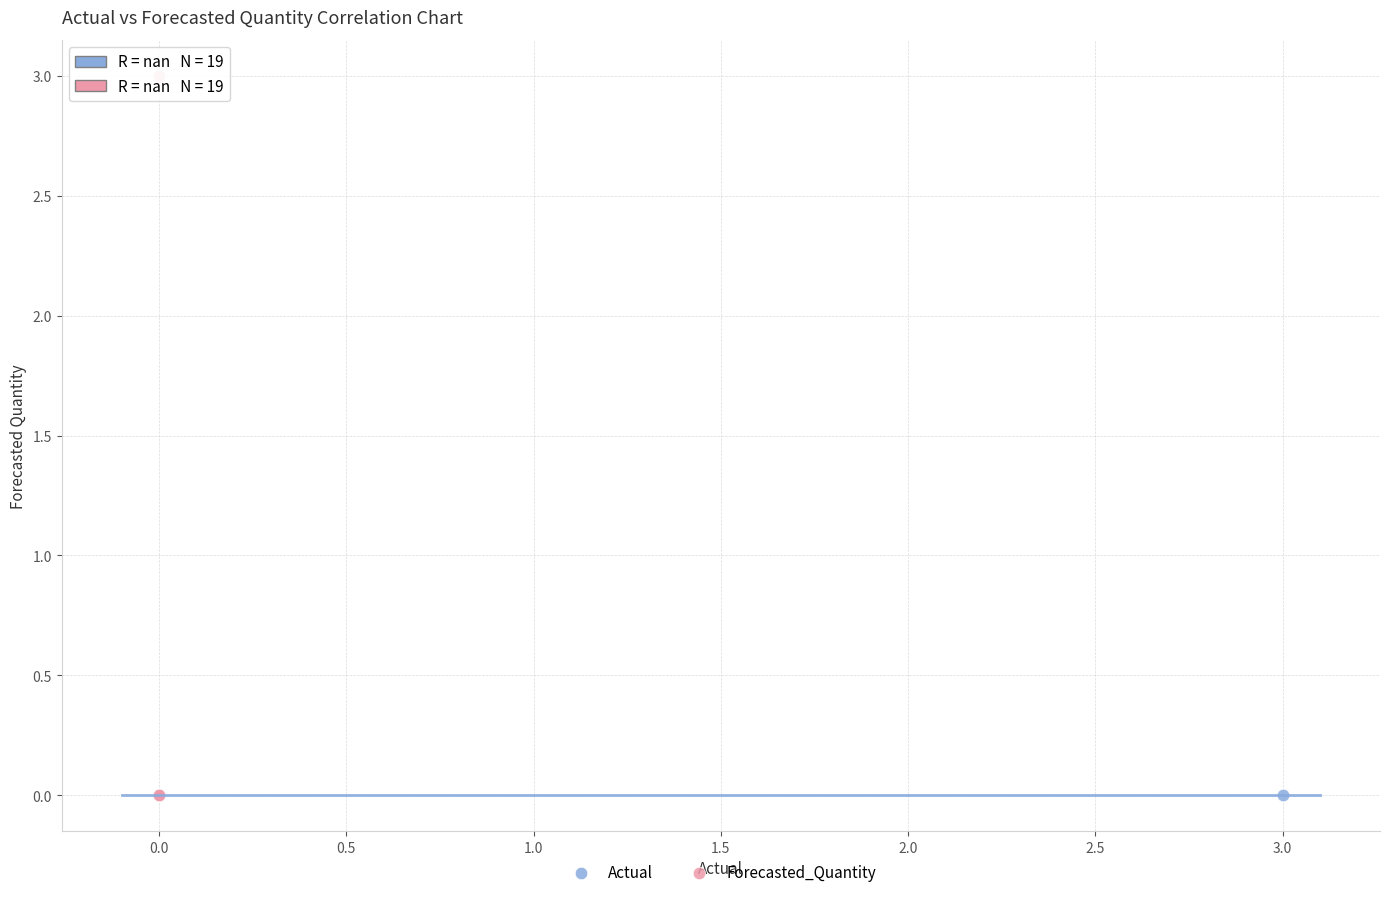

What are all the series names shown in the legend?

Actual, Forecasted_Quantity